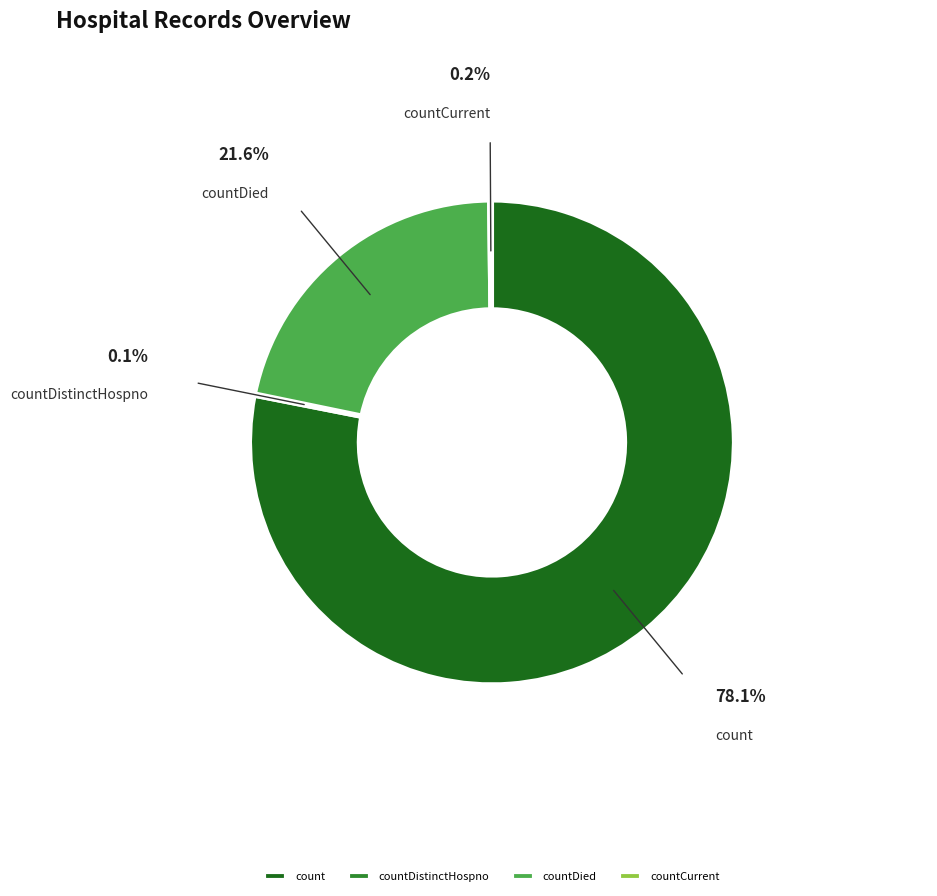

What is the majority slice?

count